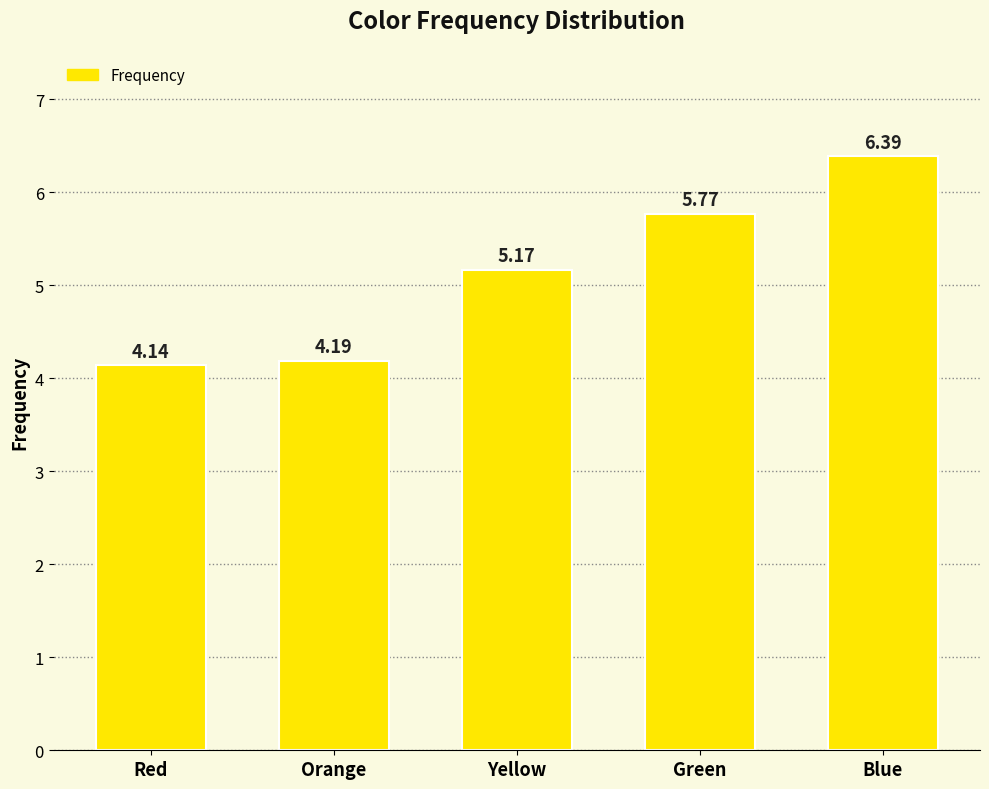

What position from the right is Green?

2